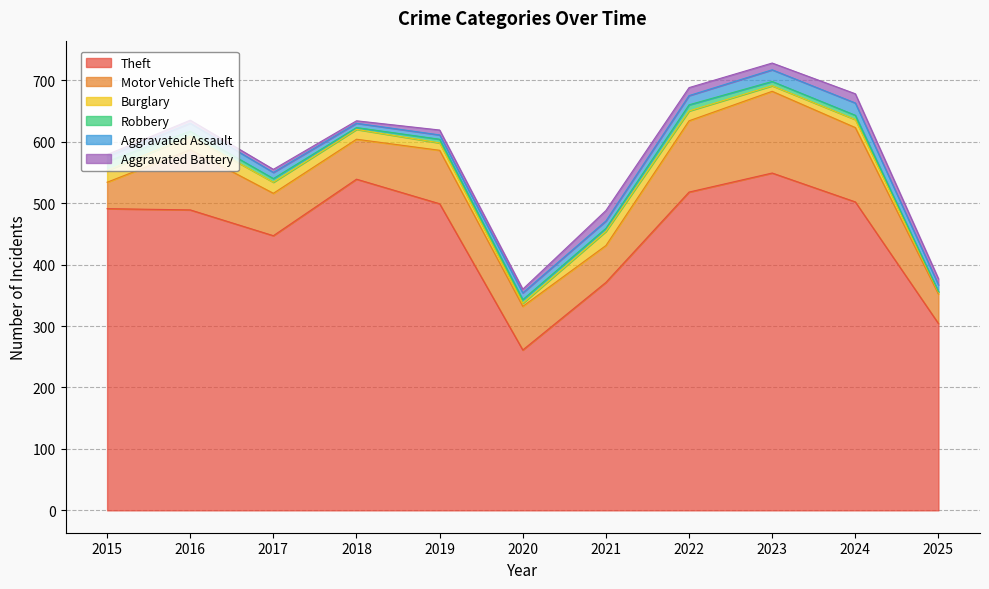

True or false: Robbery has more than 2 points higher than both neighbors.

False